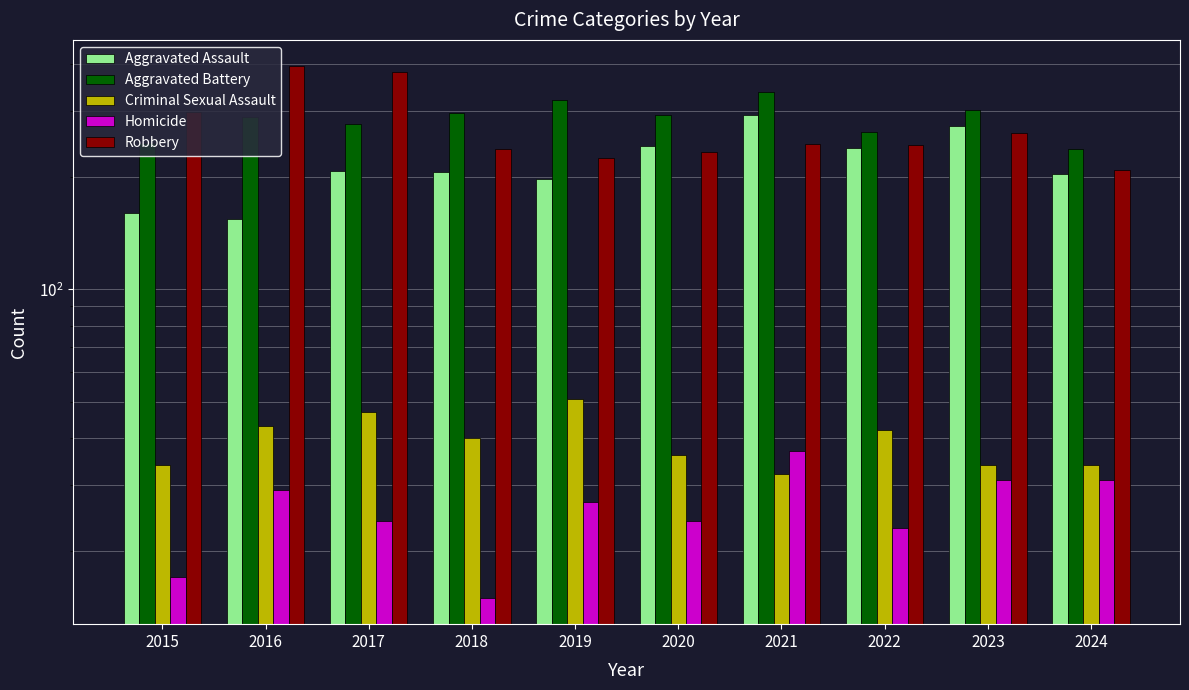

What is the difference between the highest and lowest values at 2022?

240